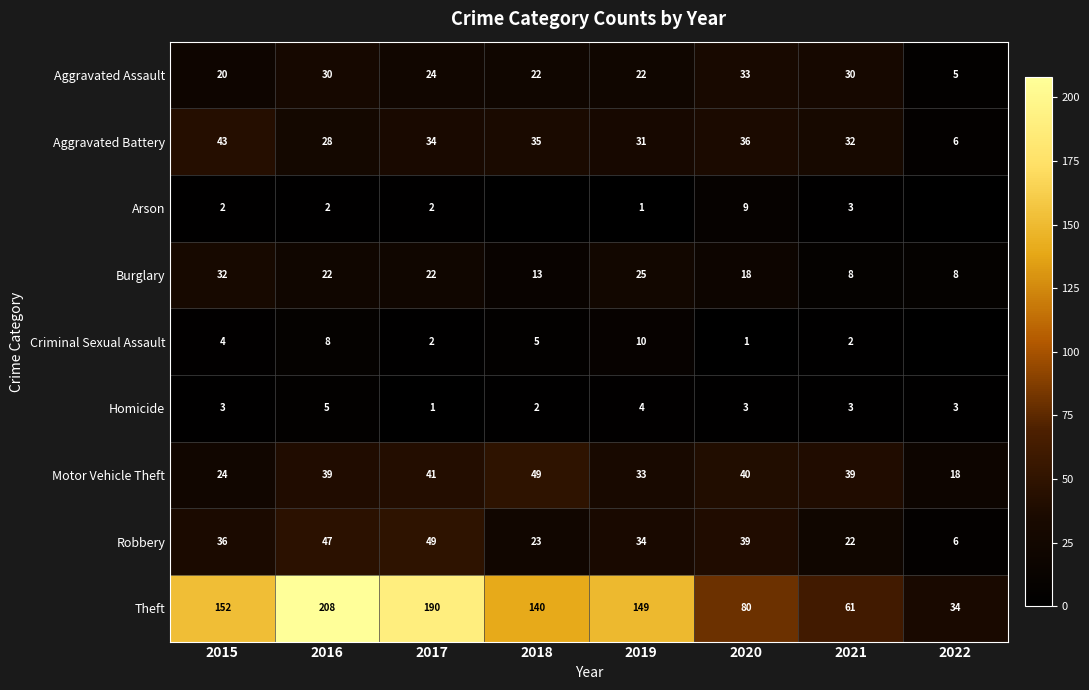

Read the Aggravated Battery value at 2021, to the nearest 5.

30